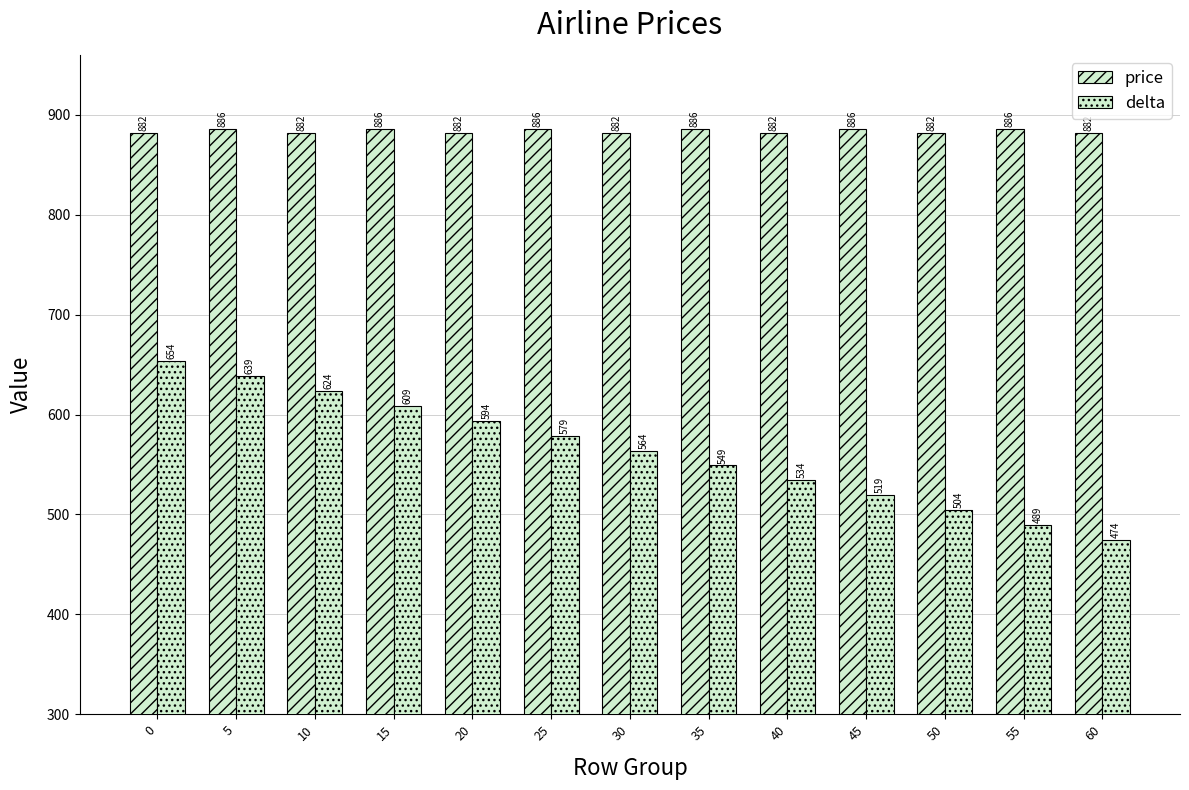

How many bars are there in each group?

2